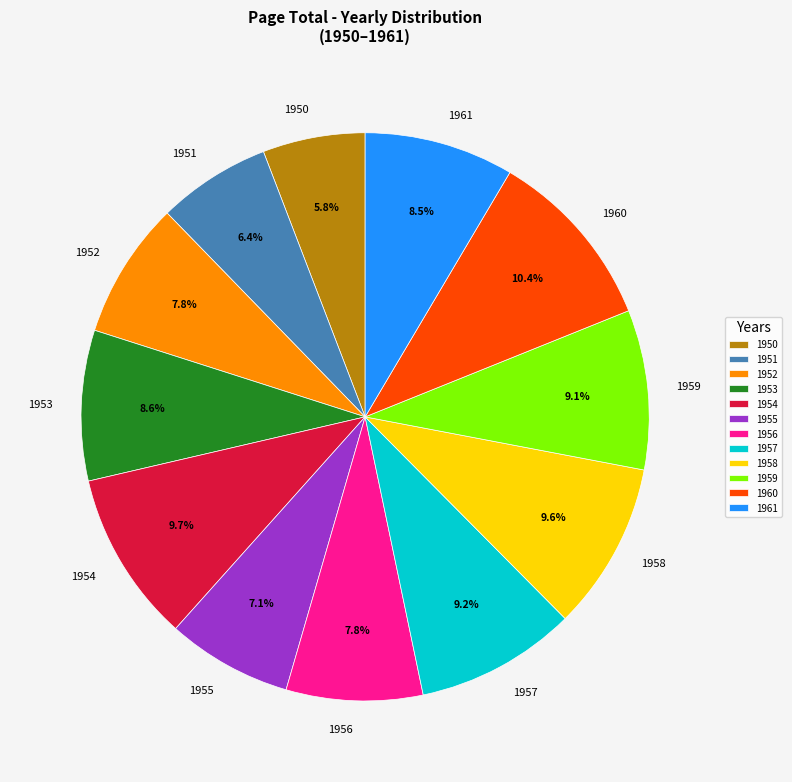

Is there a majority slice in this chart?

No